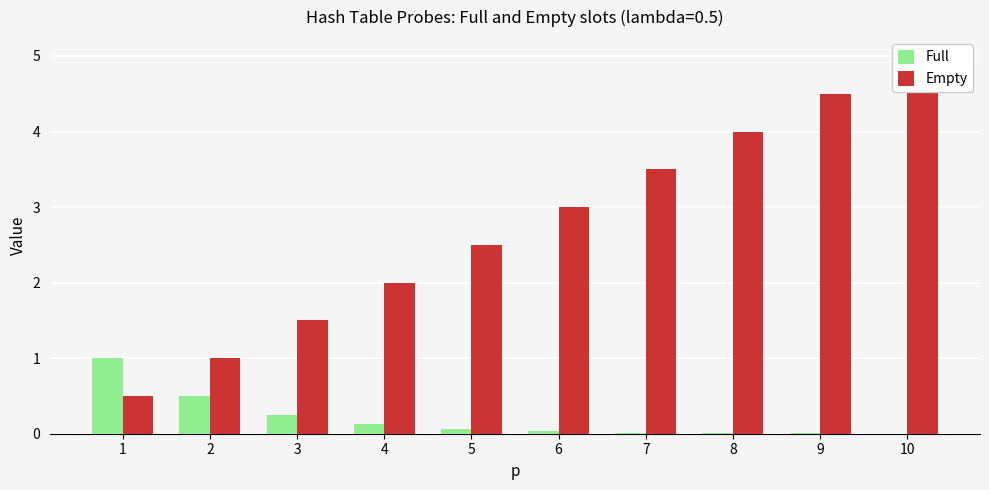

What is the difference between the highest and lowest values at 9?

4.5